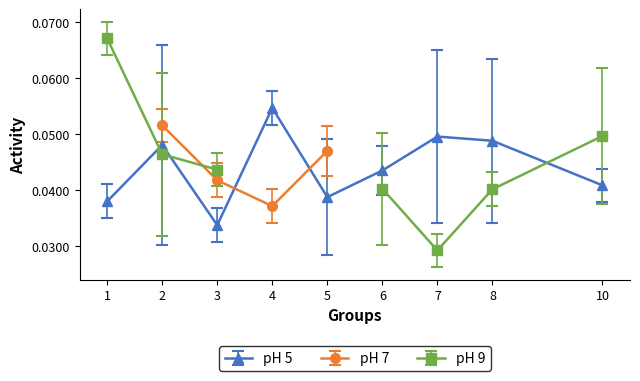

How many interior local valleys does the pH 5 series have?

2